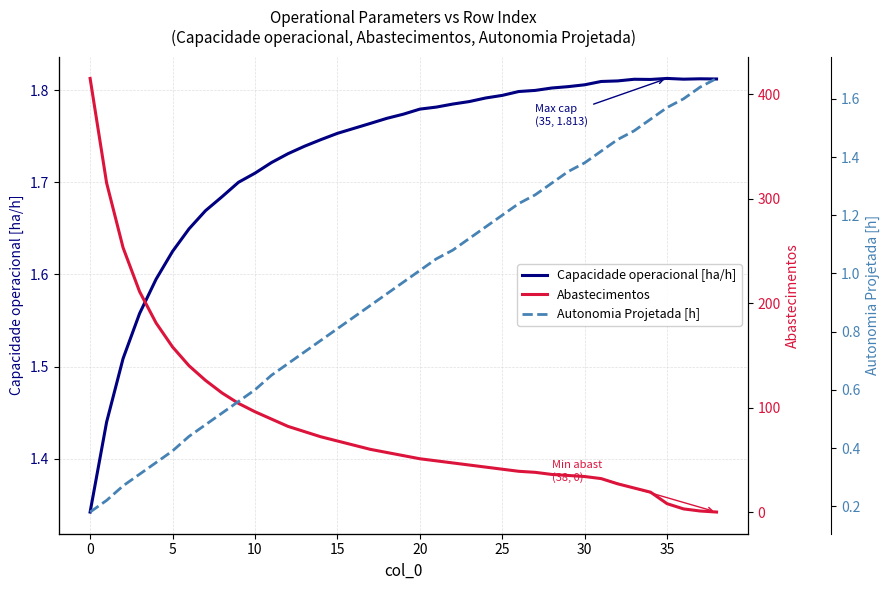

The value of Capacidade operacional [ha/h] at 15 is 0.4. True or false?

False